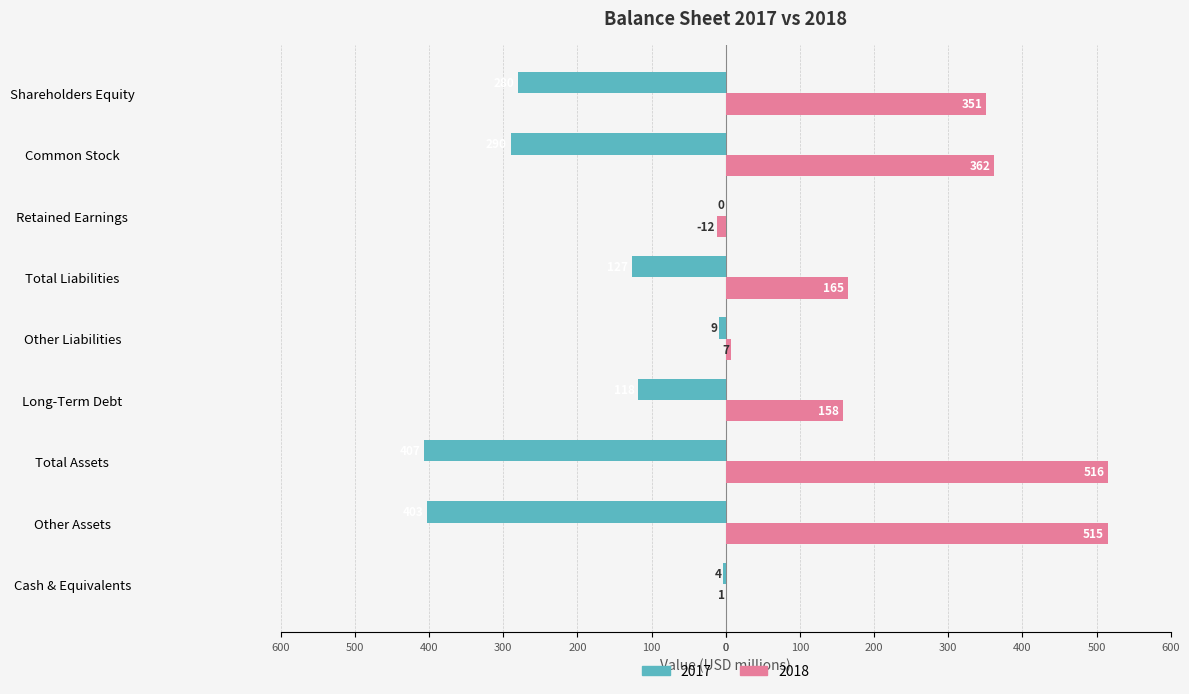

What is the average value of the 2018 series?

229